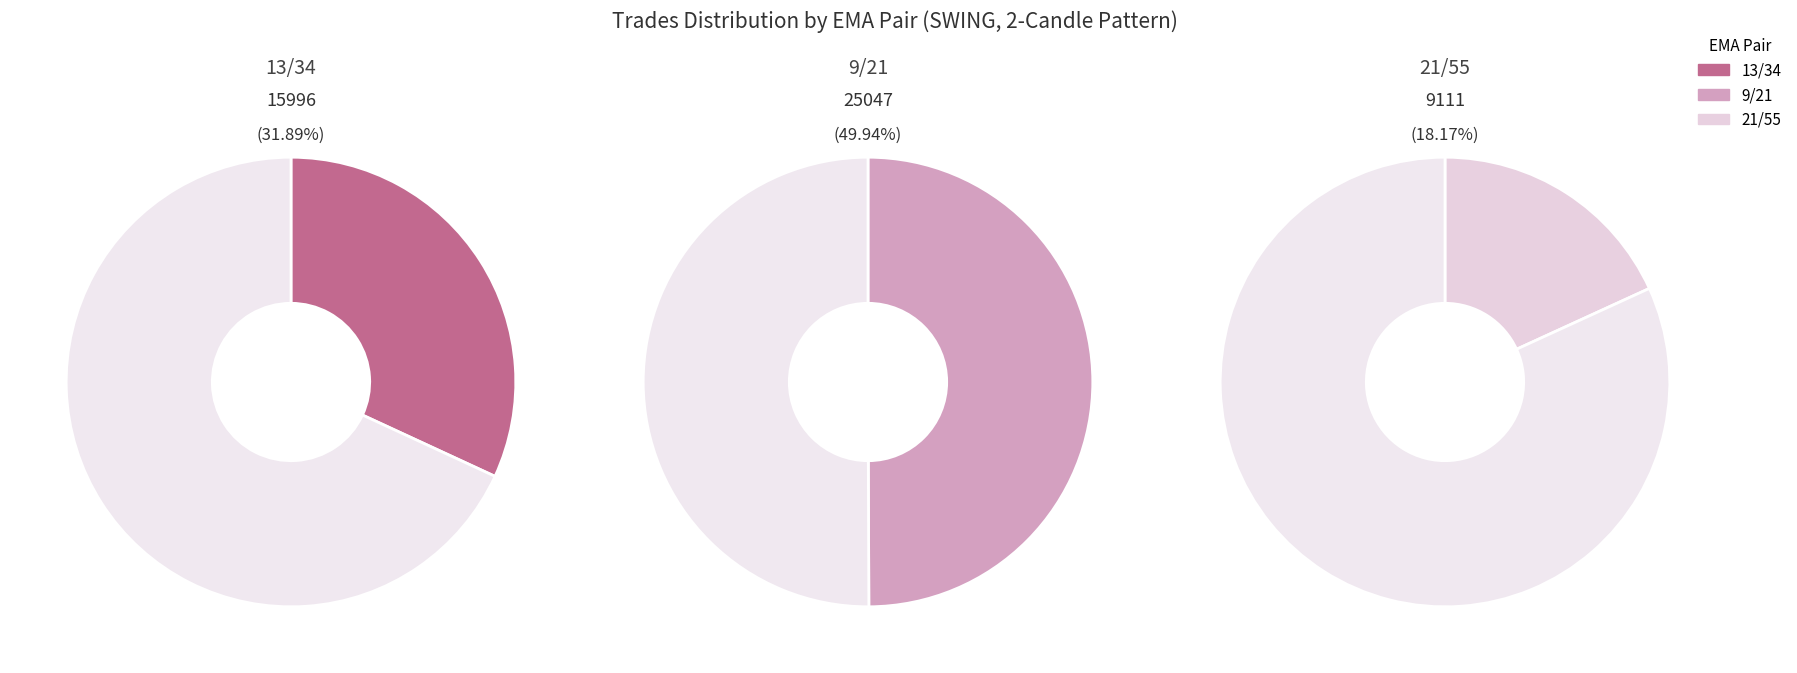

Which has a higher value, 21/55 or 13/34?

13/34